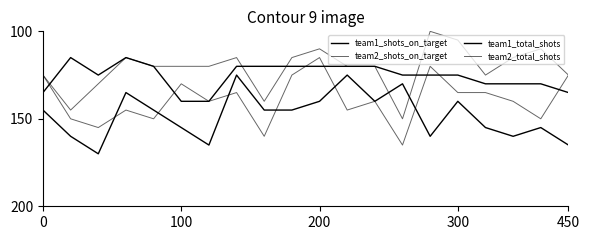

At which label does team2_shots_on_target reach its peak?

13